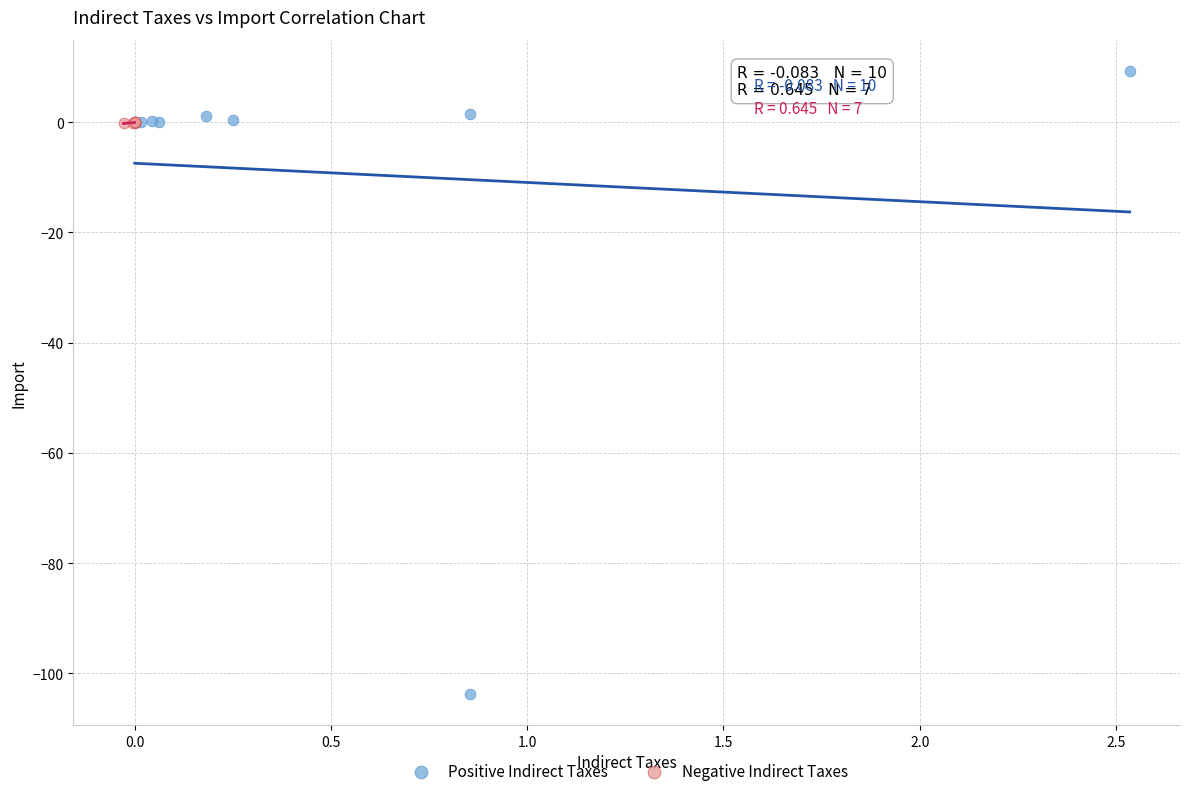

Which series contains the highest Y value?

Positive Indirect Taxes